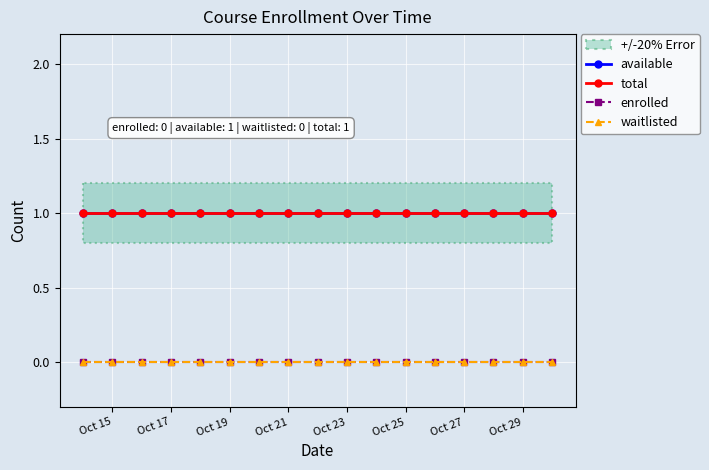

How many data points does each series have?

17